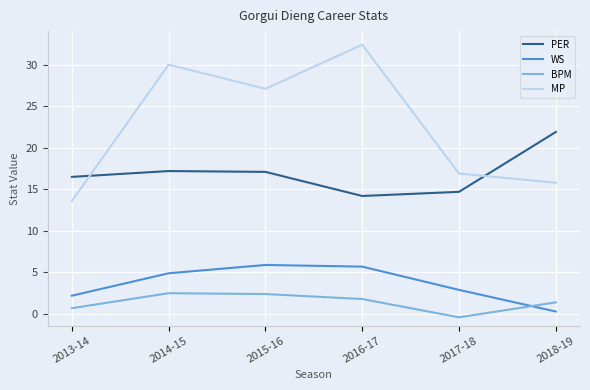

True or false: WS and MP cross at least once.

False